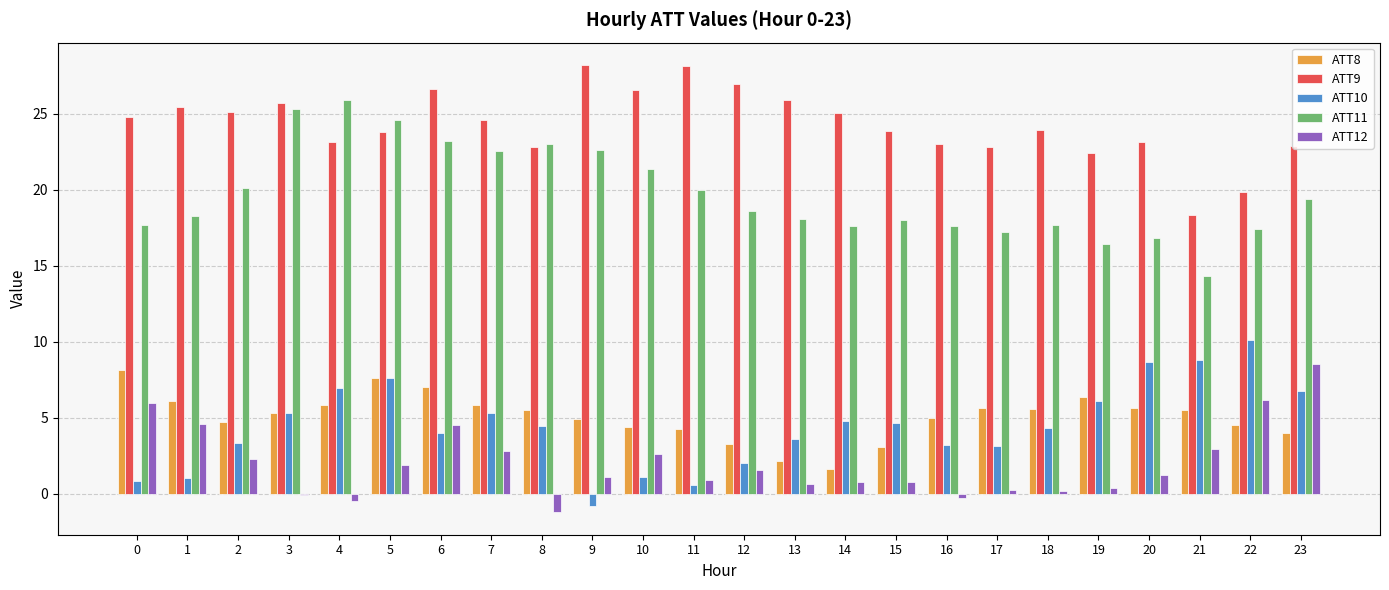

What is the maximum value shown in the chart?

28.2